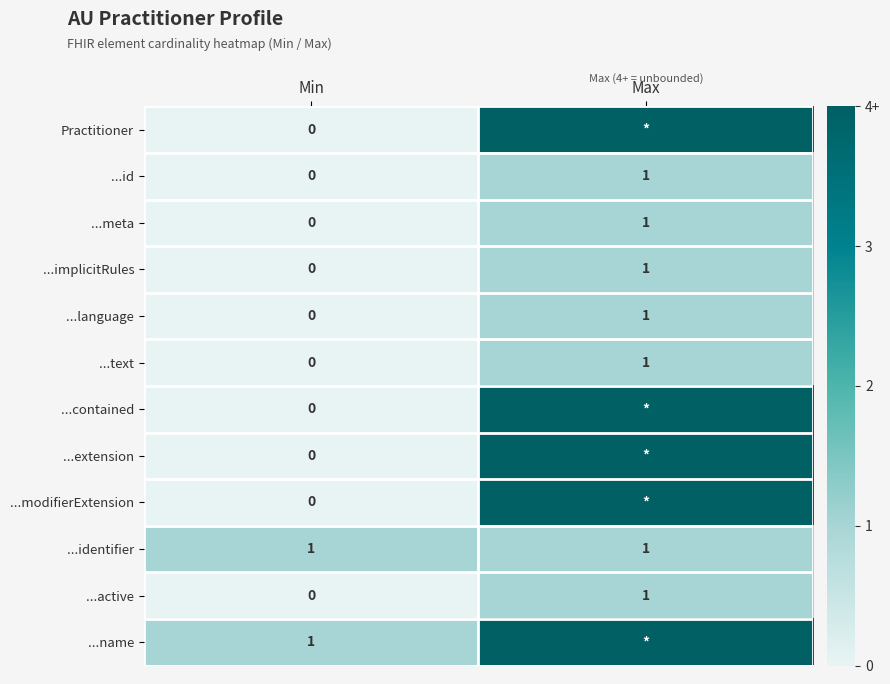

At which label is ...implicitRules closest to 0?

Min